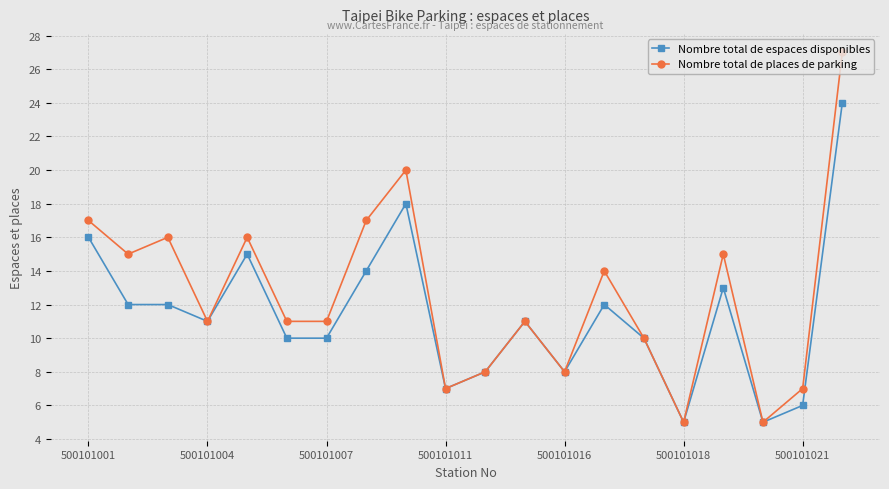

What is the minimum value for Nombre total de espaces disponibles?

5